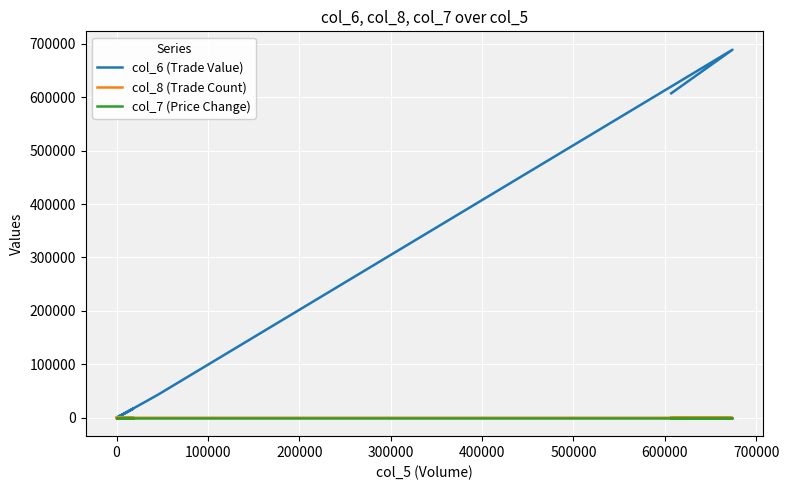

What are all the series names shown in the legend?

col_6 (Trade Value), col_8 (Trade Count), col_7 (Price Change)